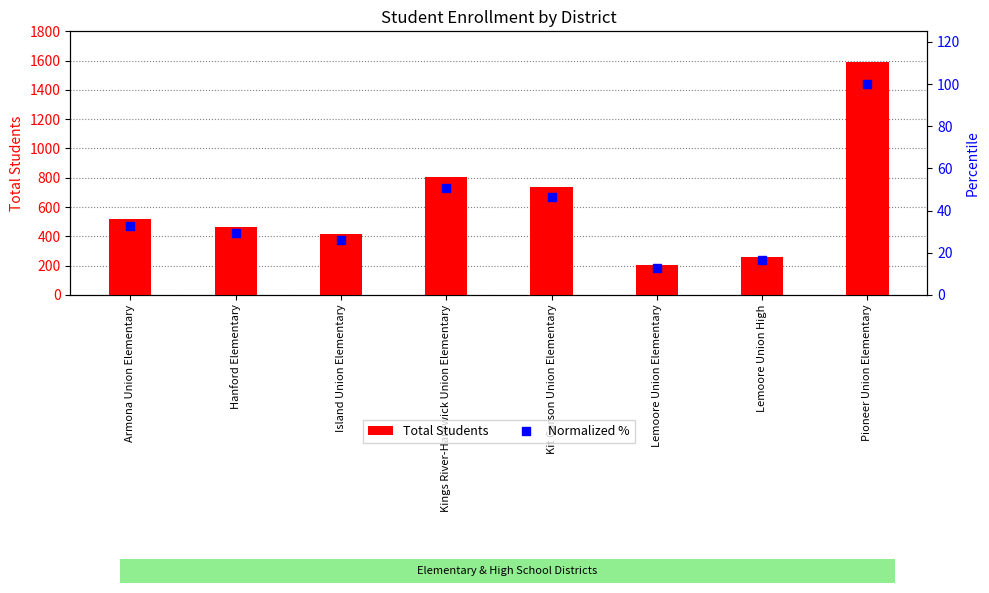

Is the value of Normalized % at Kings River-Hardwick Union Elementary greater than the value of Total Students at Pioneer Union Elementary?

No